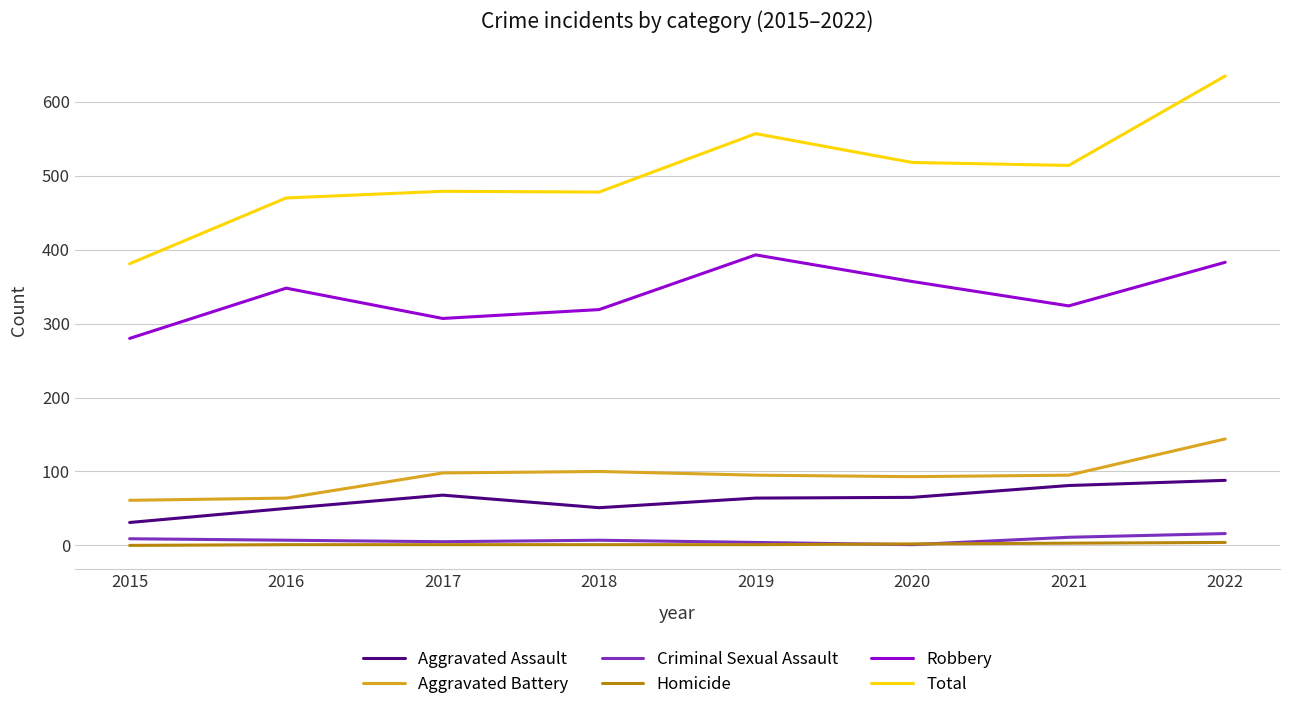

Rank the series at 2018 from lowest to highest value.

Homicide, Criminal Sexual Assault, Aggravated Assault, Aggravated Battery, Robbery, Total